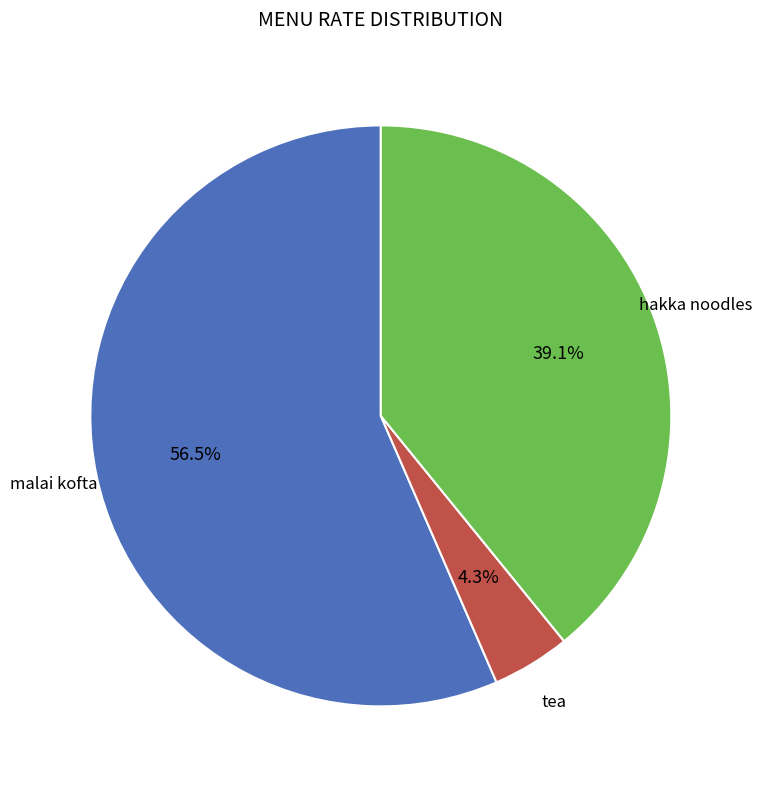

Is it true that hakka noodles is 45% of the pie?

False